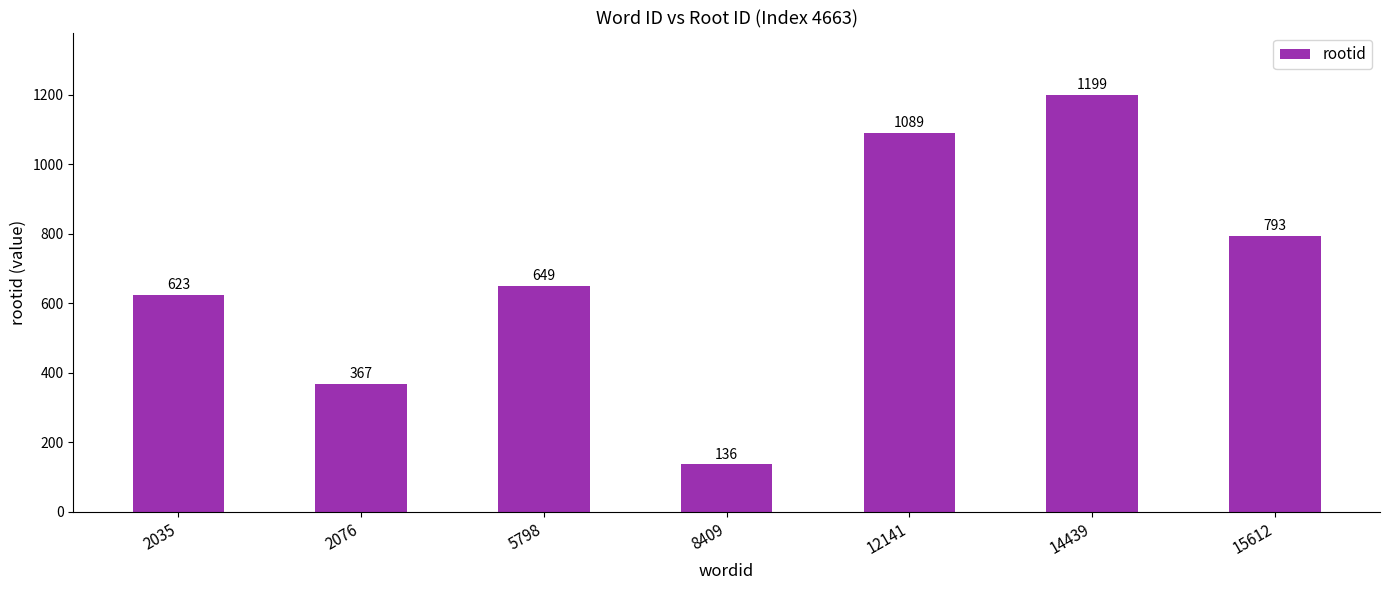

How many values are between 367 and 1089?

5